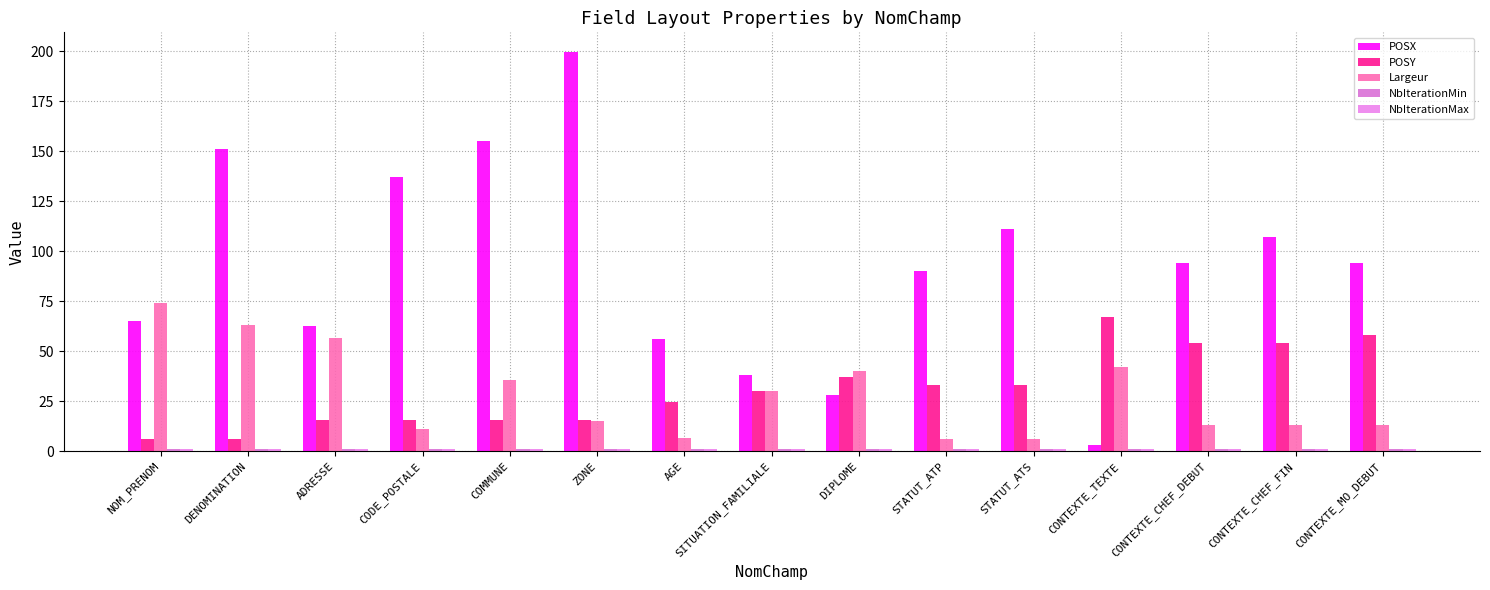

Rank the series by their maximum value, from lowest to highest.

NbIterationMin, NbIterationMax, POSY, Largeur, POSX